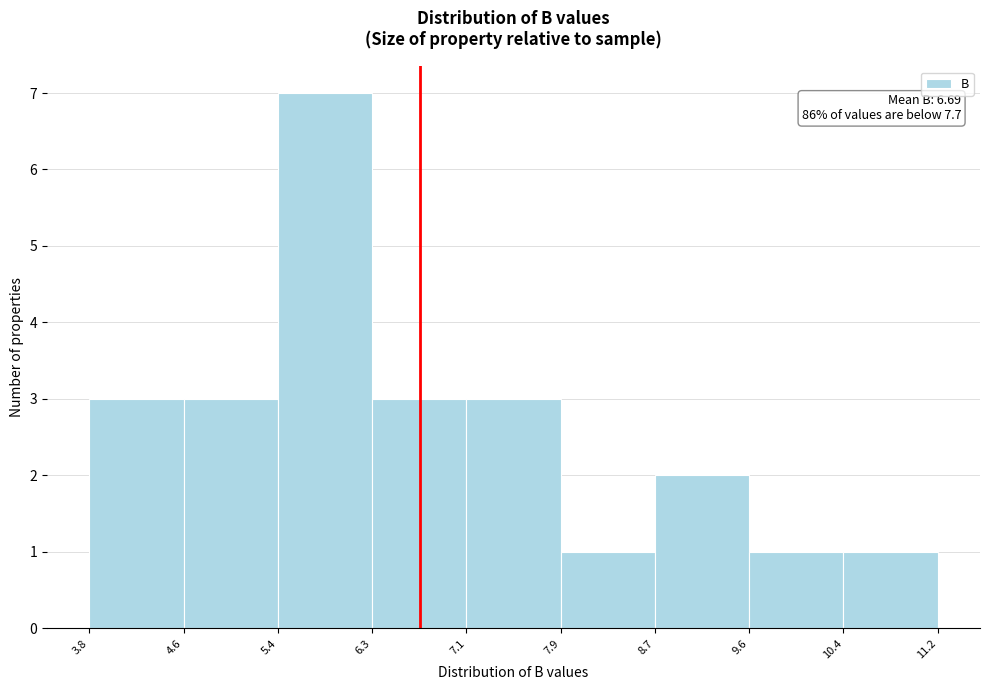

Which range on the x-axis has the tallest bar?

5.4 to 6.3